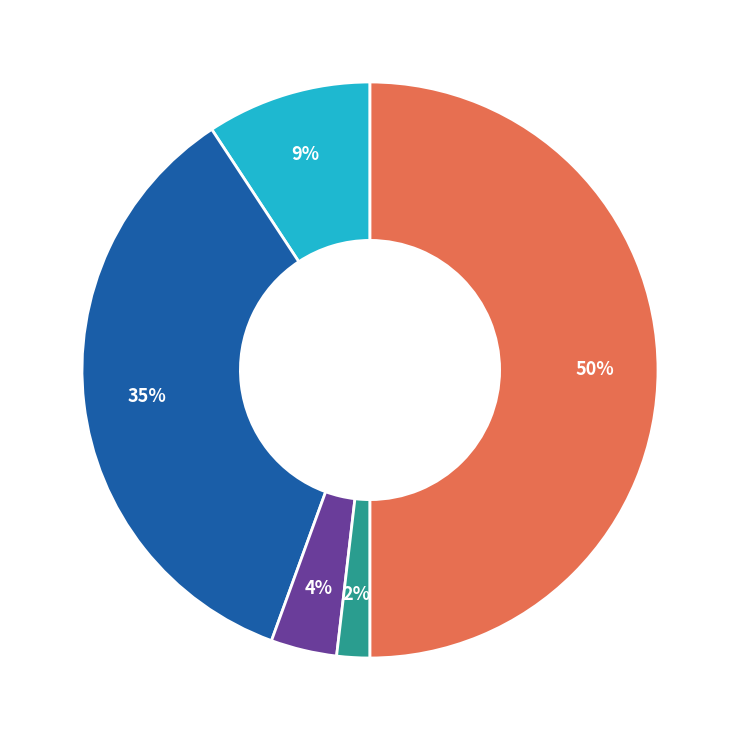

To the nearest percent, what is the average slice percentage?

20%